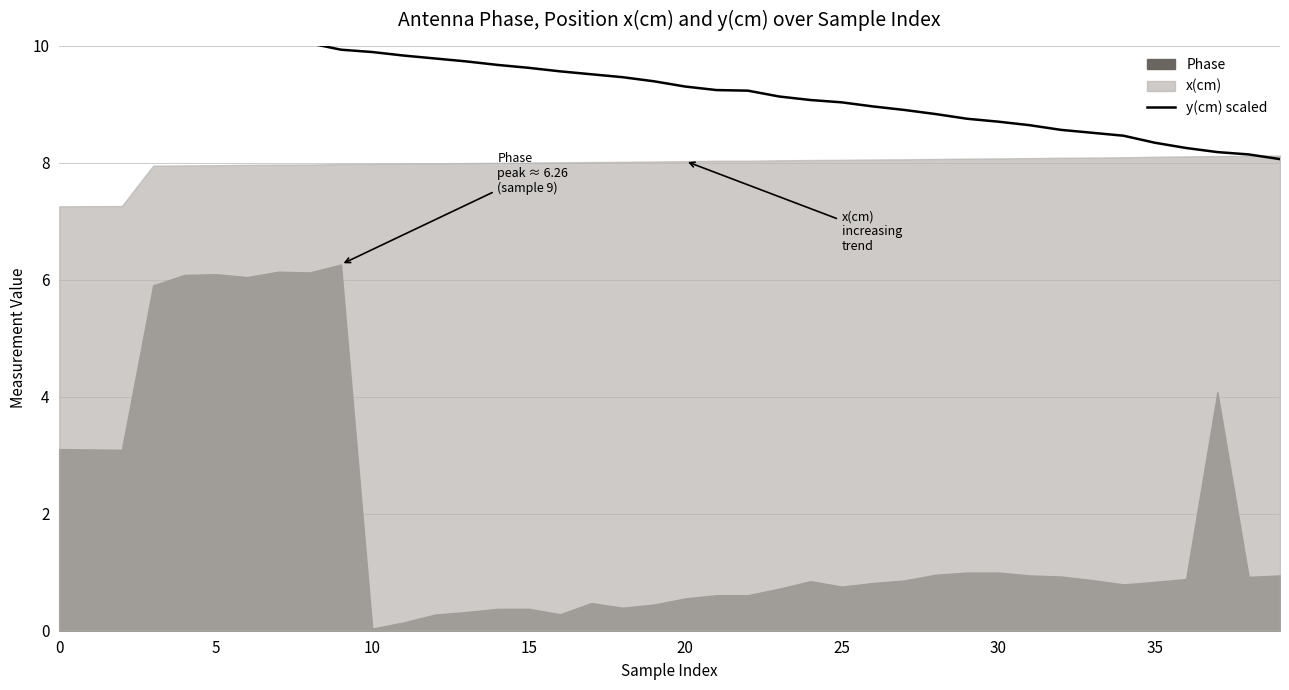

The value at 35 is 2.9. True or false?

False